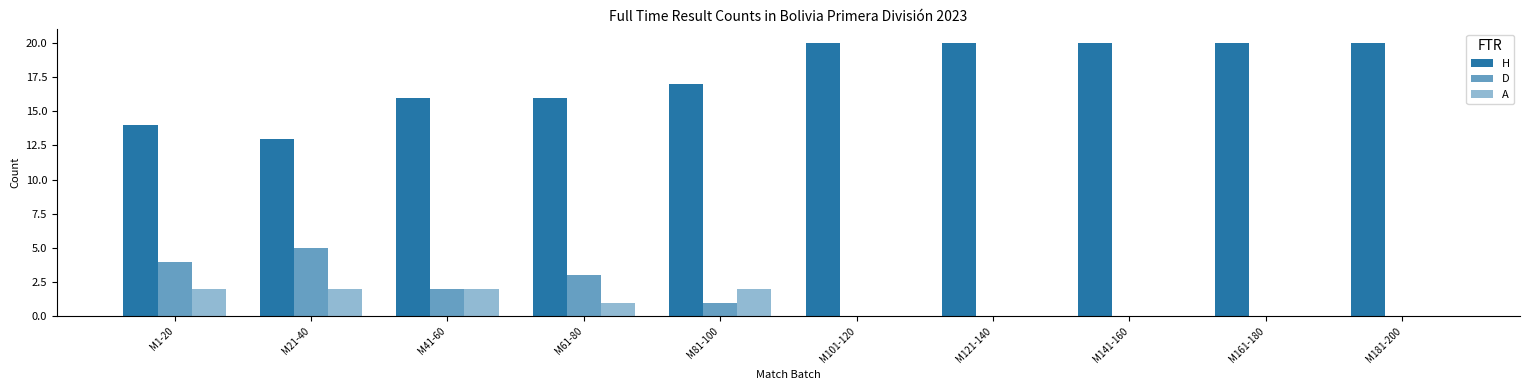

Count the number of data series in this chart.

3